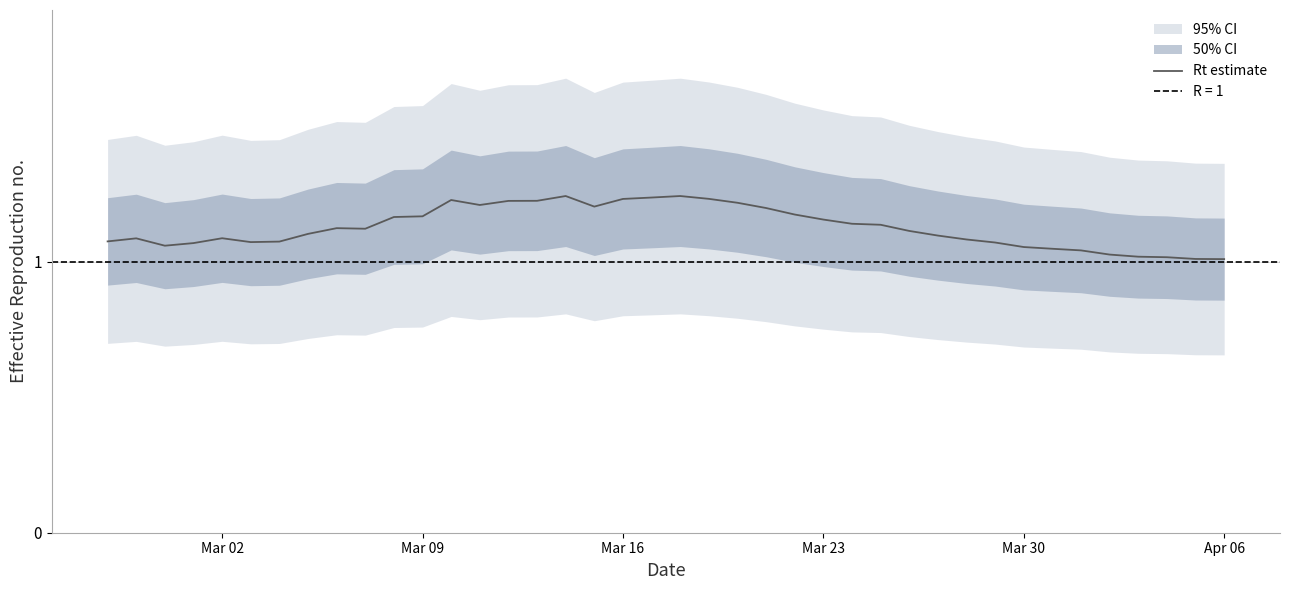

True or false: Rt estimate has a value of 1.0 at Apr 06.

True